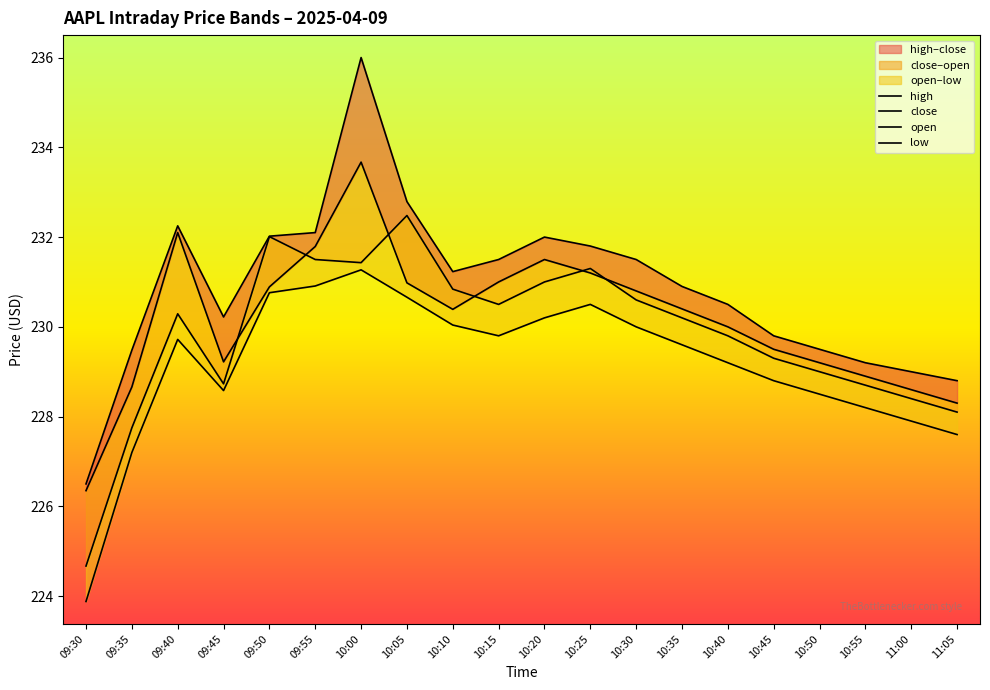

What is the minimum value shown in the chart?

223.9